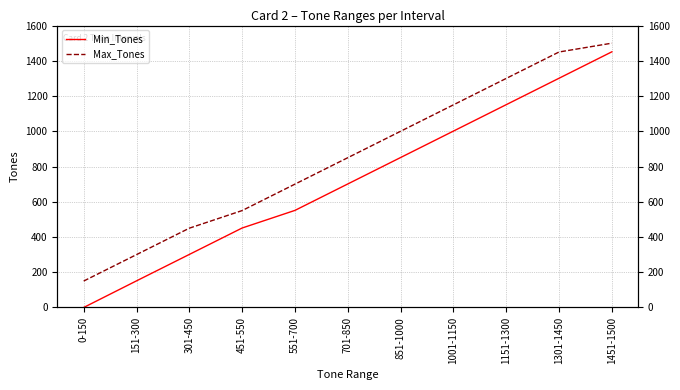

Which has a higher value, 451-550 or 1151-1300?

1151-1300